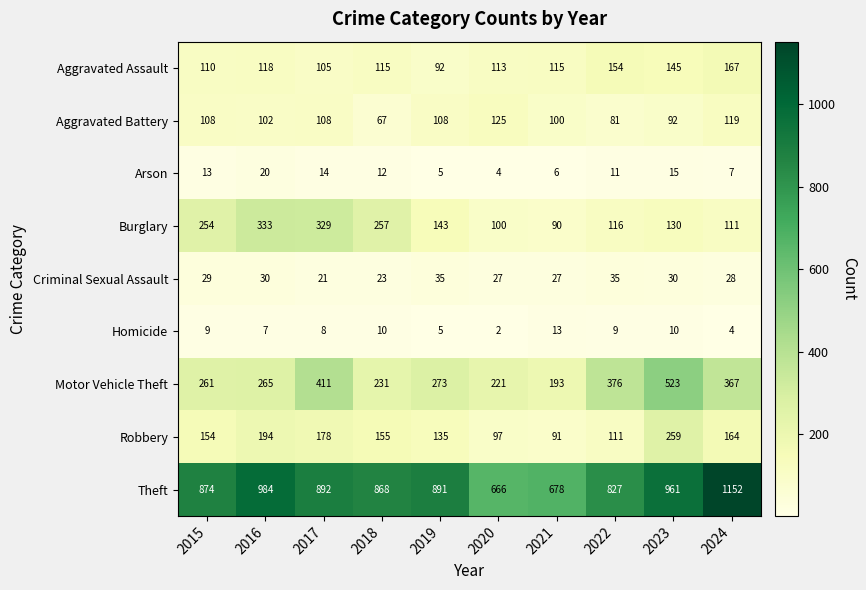

Read the Homicide value at 2024, to the nearest 5.

5